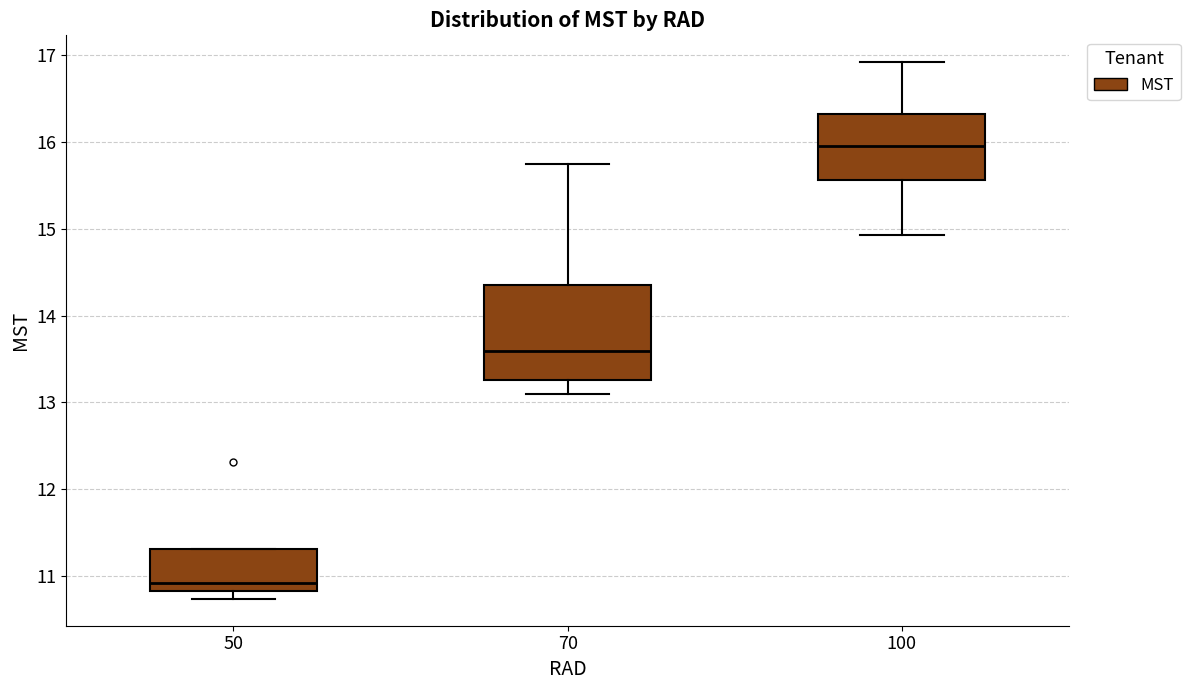

Which box is the tallest, from its lower edge to its upper edge?

70